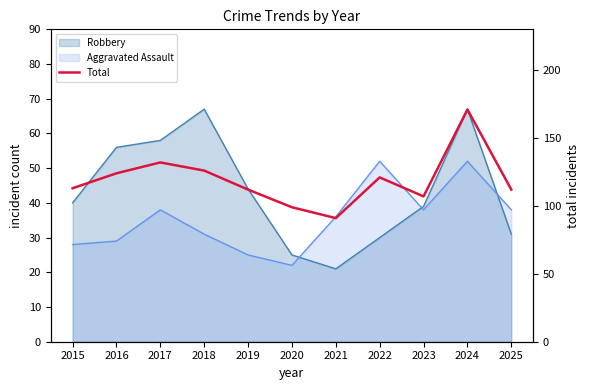

Where does the data first go above 113?

2016